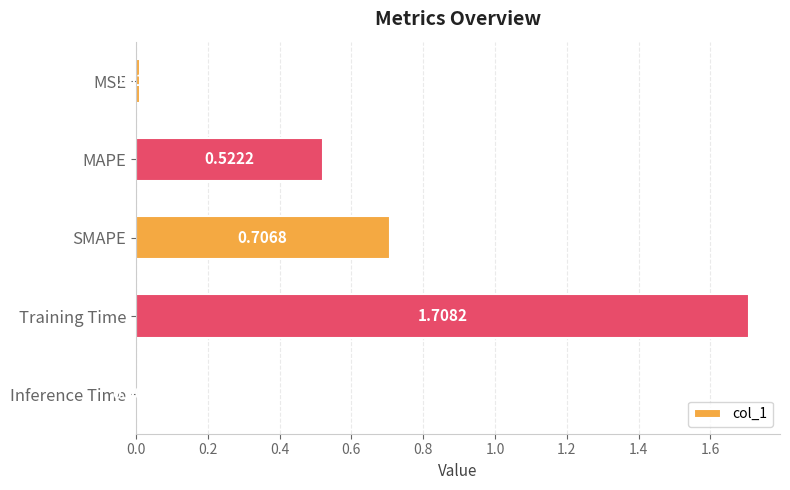

How many series are shown in this chart?

1